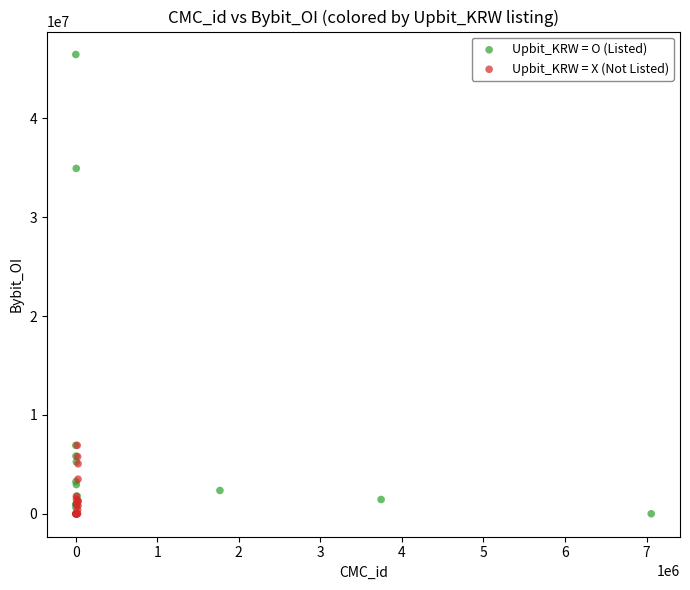

Which series contains the highest Y value?

Upbit_KRW = O (Listed)